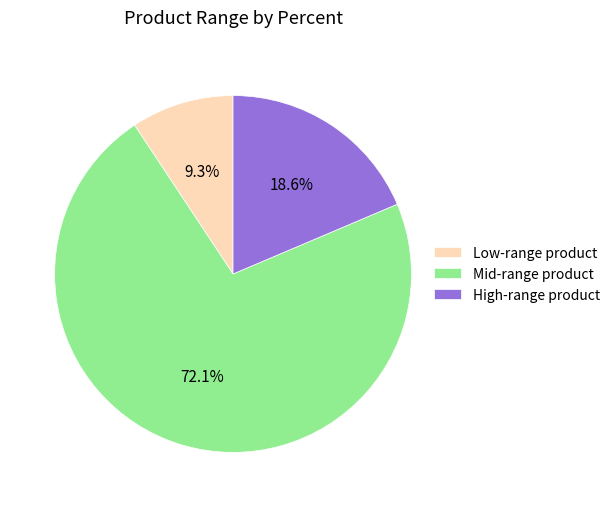

Combined, do Mid-range product and High-range product account for over 50%?

Yes